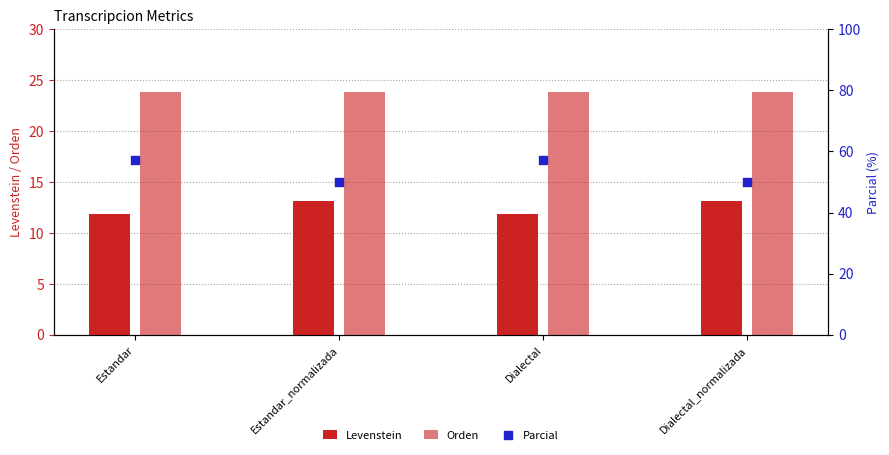

What is the total value across all series at Dialectal?

92.9